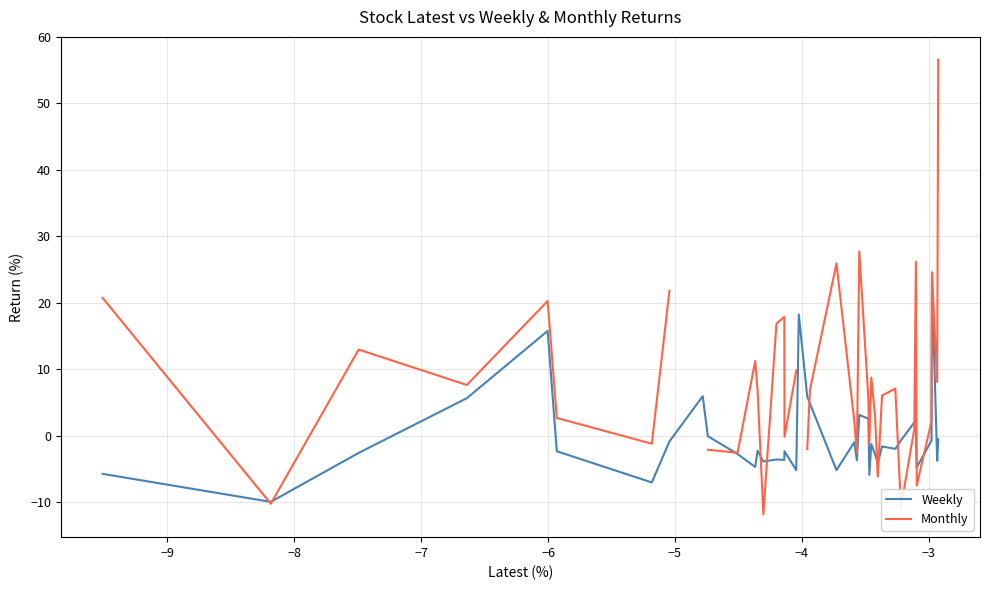

What is the difference between the maximum and minimum values in the Weekly series?

33.5